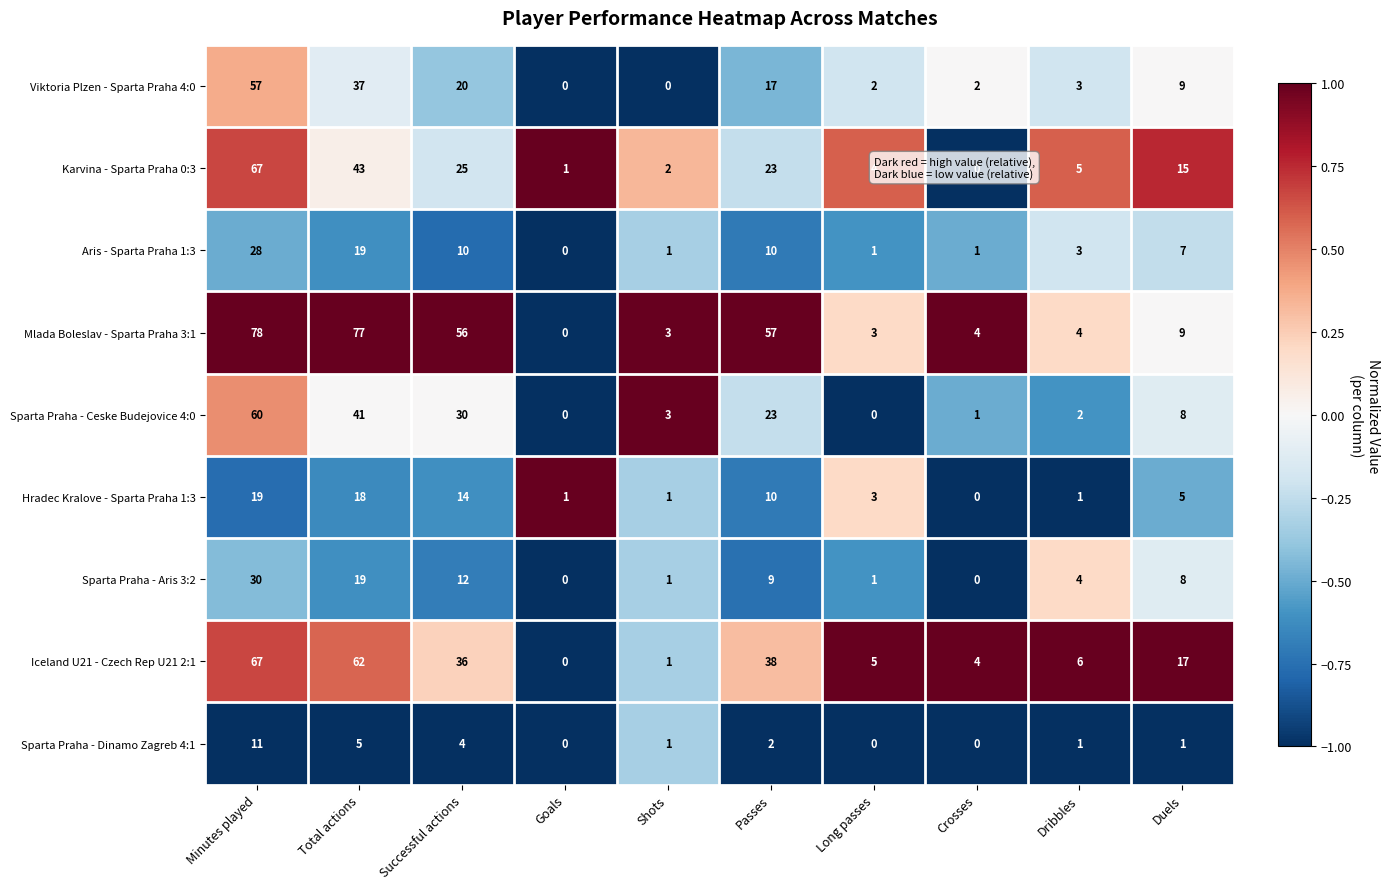

At how many categories does at least one series exceed 0?

10